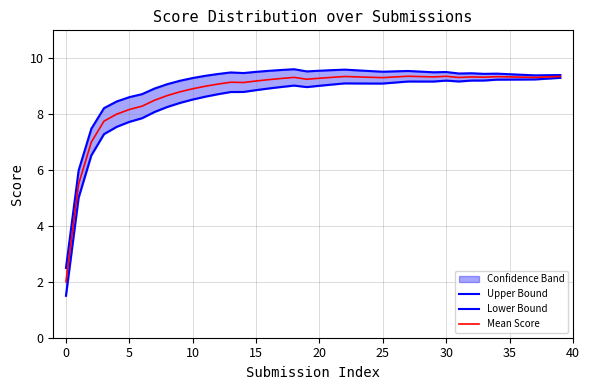

Is it true that Lower Bound equals 12.9 at 27?

False